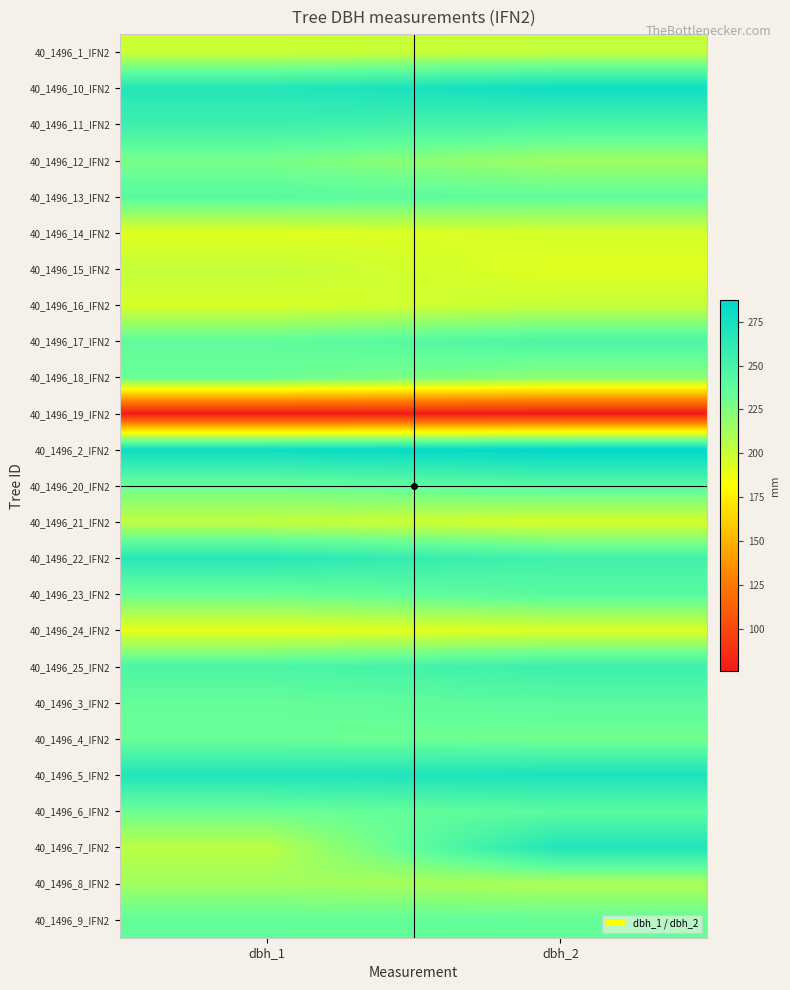

Reading right to left, what are all the values shown in this chart?

40_1496_1_IFN2: dbh_2=202	dbh_1=199
40_1496_10_IFN2: dbh_2=279	dbh_1=268
40_1496_11_IFN2: dbh_2=249	dbh_1=255
40_1496_12_IFN2: dbh_2=215	dbh_1=228
40_1496_13_IFN2: dbh_2=236	dbh_1=241
40_1496_14_IFN2: dbh_2=196	dbh_1=192
40_1496_15_IFN2: dbh_2=192	dbh_1=202
40_1496_16_IFN2: dbh_2=201	dbh_1=195
40_1496_17_IFN2: dbh_2=247	dbh_1=237
40_1496_18_IFN2: dbh_2=221	dbh_1=233
40_1496_19_IFN2: dbh_2=76	dbh_1=76
40_1496_2_IFN2: dbh_2=287	dbh_1=280
40_1496_20_IFN2: dbh_2=242	dbh_1=232
40_1496_21_IFN2: dbh_2=195	dbh_1=203
40_1496_22_IFN2: dbh_2=252	dbh_1=266
40_1496_23_IFN2: dbh_2=241	dbh_1=232
40_1496_24_IFN2: dbh_2=194	dbh_1=190
40_1496_25_IFN2: dbh_2=255	dbh_1=247
40_1496_3_IFN2: dbh_2=240	dbh_1=235
40_1496_4_IFN2: dbh_2=230	dbh_1=233
40_1496_5_IFN2: dbh_2=272	dbh_1=269
40_1496_6_IFN2: dbh_2=240	dbh_1=232
40_1496_7_IFN2: dbh_2=270	dbh_1=205
40_1496_8_IFN2: dbh_2=210	dbh_1=214
40_1496_9_IFN2: dbh_2=235	dbh_1=236